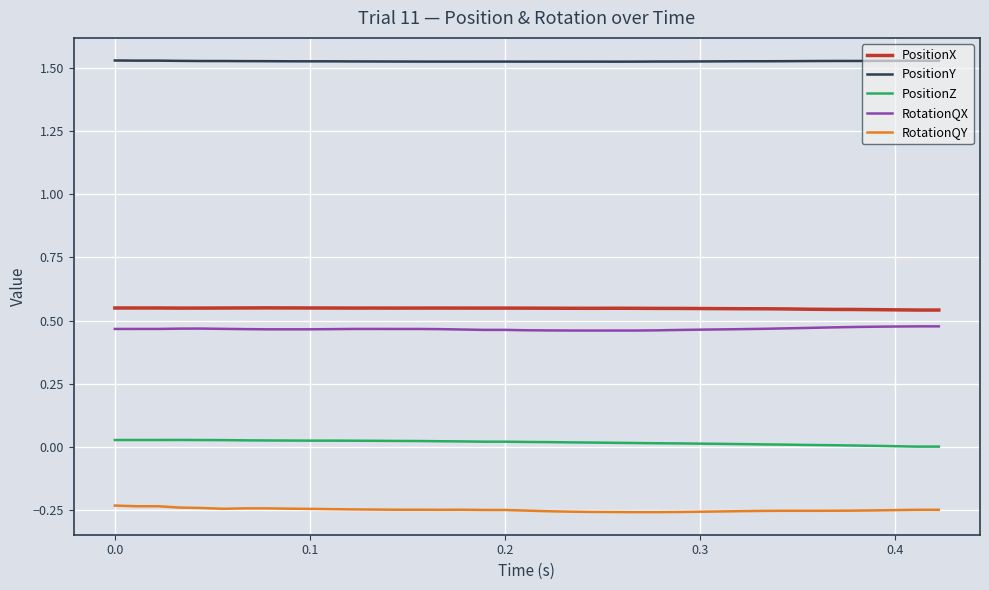

True or false: RotationQX and PositionX intersect in this chart.

False